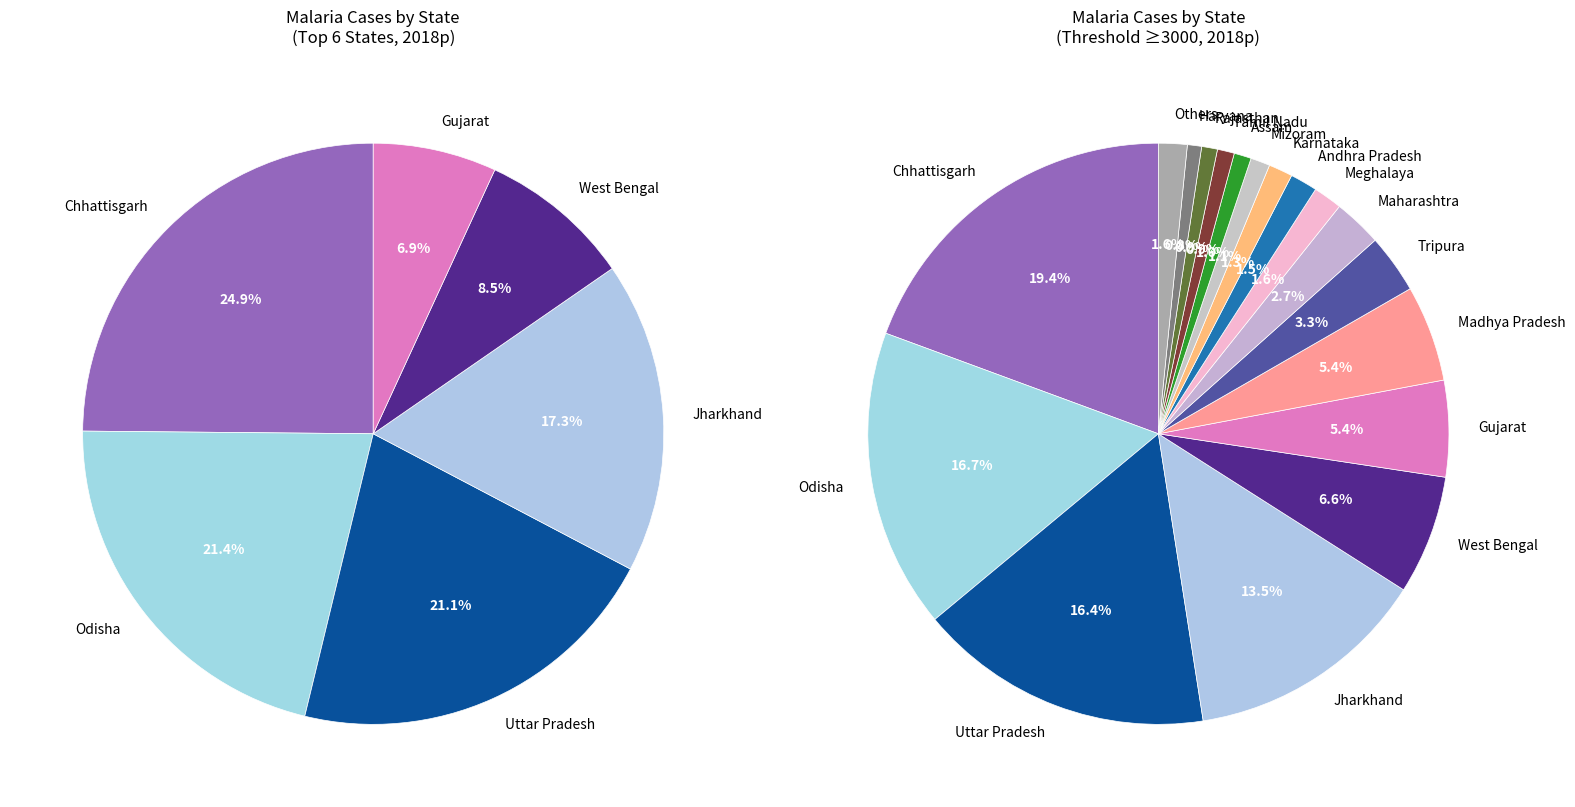

Is it true that Kerala is 1% of the pie?

False